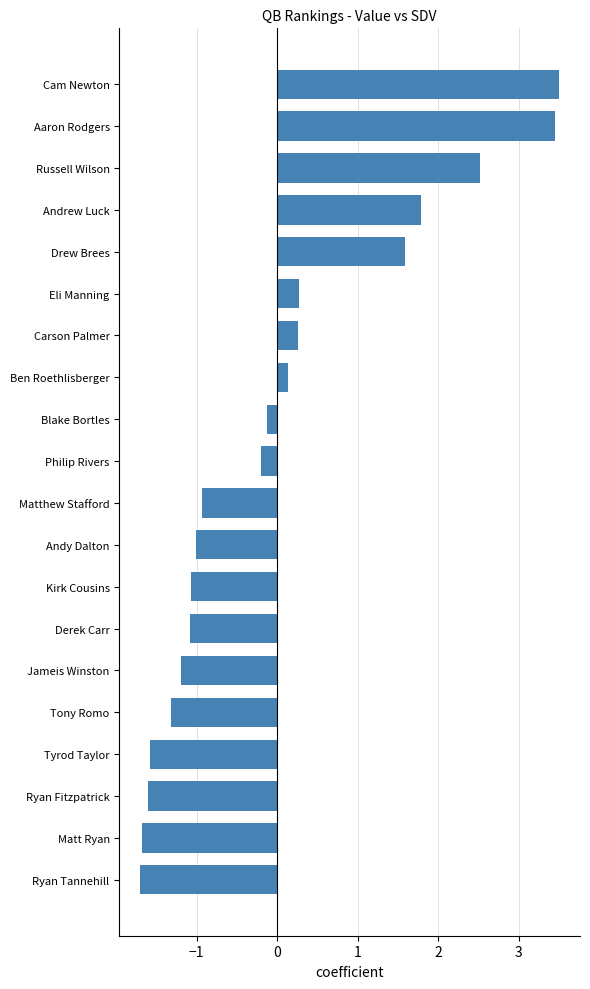

The value at Kirk Cousins is -0.4. True or false?

False